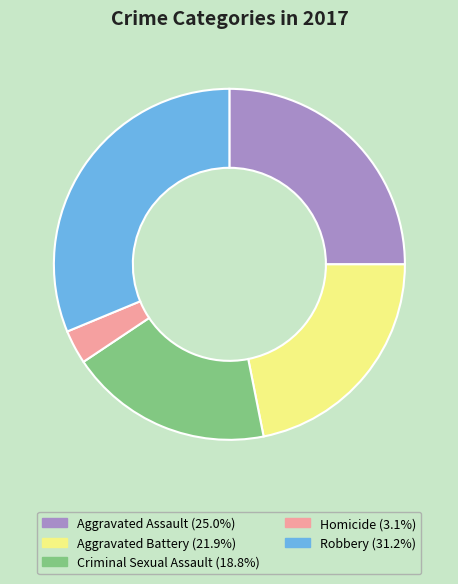

How many segments does this pie chart have?

5